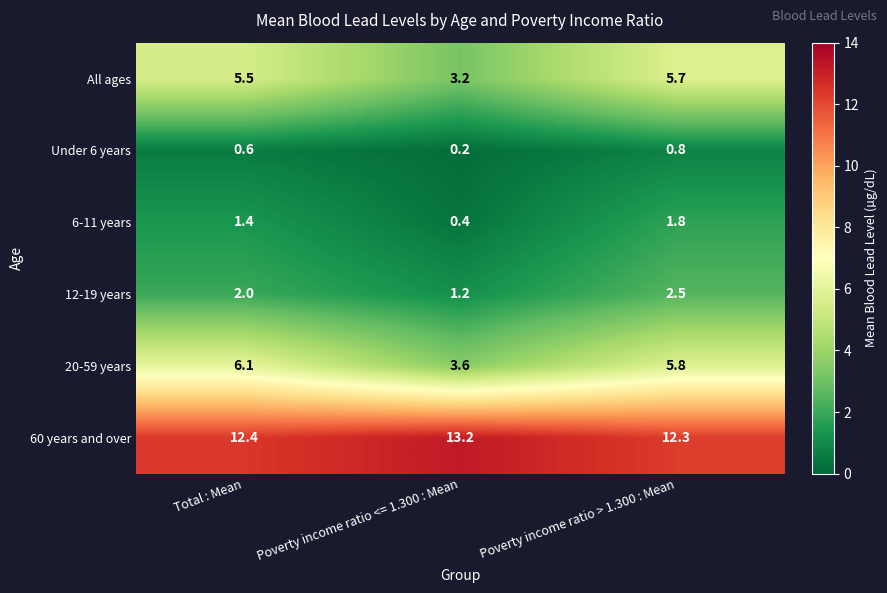

Which series changed the most between Total : Mean and Poverty income ratio <= 1.300 : Mean?

20-59 years